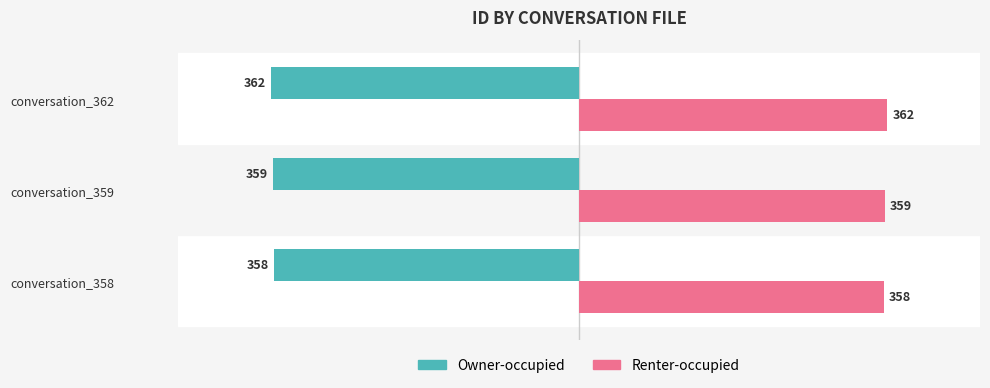

Rank the series by their maximum value, from lowest to highest.

Owner-occupied, Renter-occupied